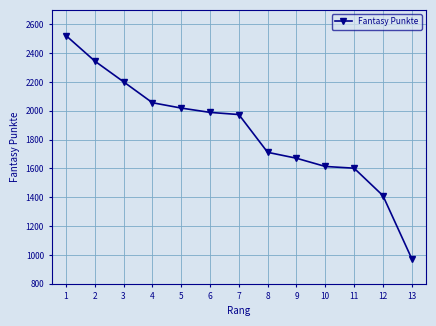

Reading left to right, list all the values displayed in this chart.

2522	2345	2201	2056	2019	1989	1974	1712	1671	1614	1602	1412	975